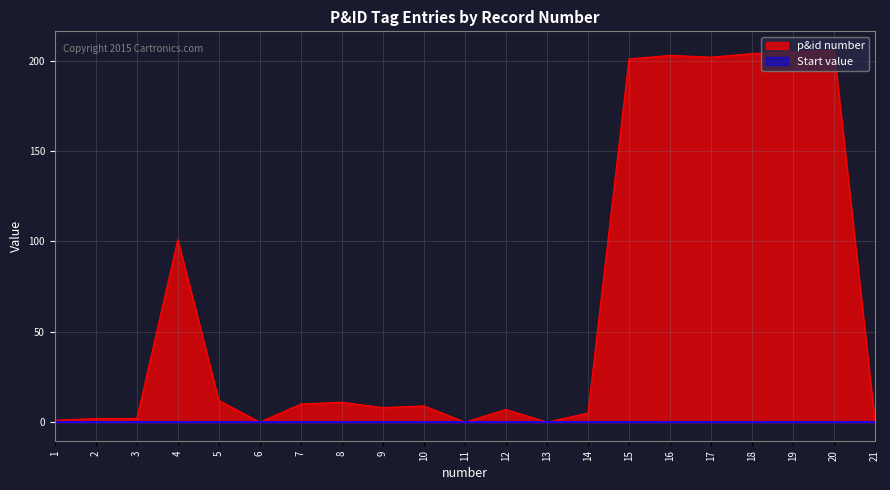

Reading right to left, transcribe all the data shown in this chart.

21=0	20=206	19=205	18=204	17=202	16=203	15=201	14=5	13=0	12=7	11=0	10=9	9=8	8=11	7=10	6=0	5=12	4=101	3=2	2=2	1=1